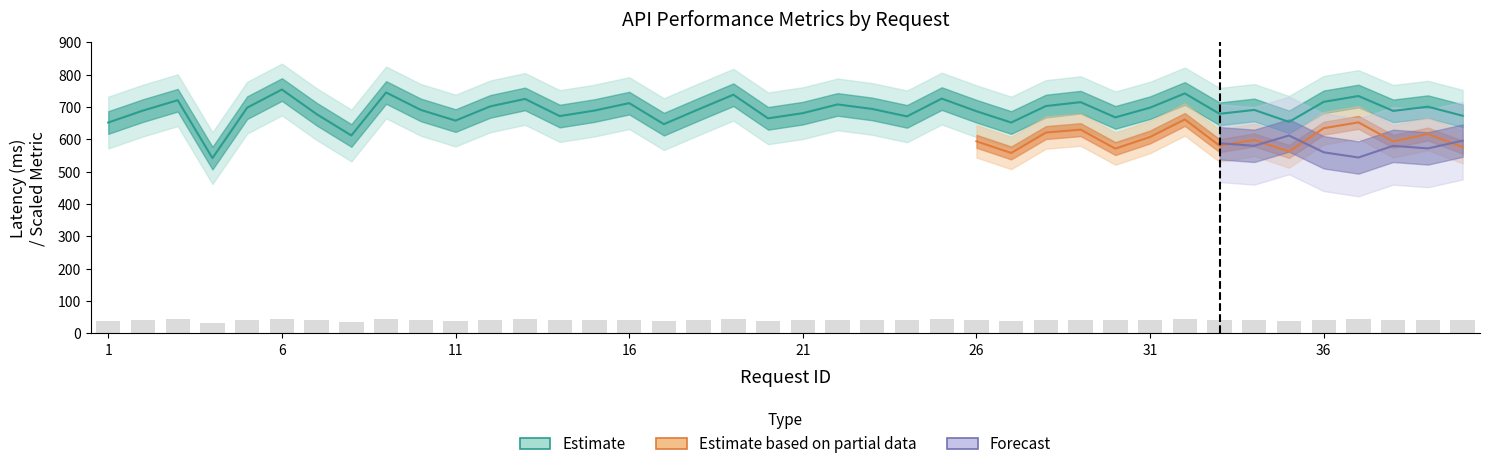

Reading left to right, extract all data points from this chart.

Latency_ms: 652.0	689.0	721.0	542.0	698.0	754.0	678.0	612.0	745.0	691.0	658.0	702.0	725.0	672.0	689.0	712.0	647.0	693.0	738.0	665.0	681.0	708.0	694.0	671.0	726.0	687.0	652.0	703.0	715.0	668.0	698.0	742.0	679.0	691.0	654.0	716.0	734.0	688.0	701.0	673.0
Throughput_req_s: 39.1	41.3	43.3	32.5	41.9	45.2	40.7	36.7	44.7	41.5	39.5	42.1	43.5	40.3	41.3	42.7	38.8	41.6	44.3	39.9	40.9	42.5	41.6	40.3	43.6	41.2	39.1	42.2	42.9	40.1	41.9	44.5	40.7	41.5	39.2	43.0	44.0	41.3	42.1	40.4